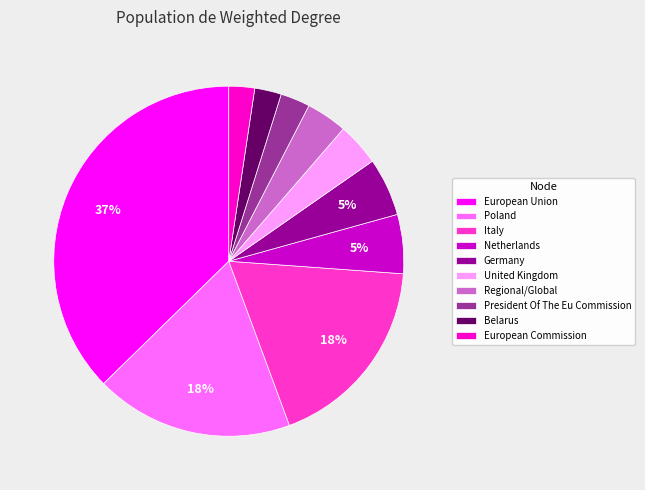

Is there a majority slice in this chart?

No